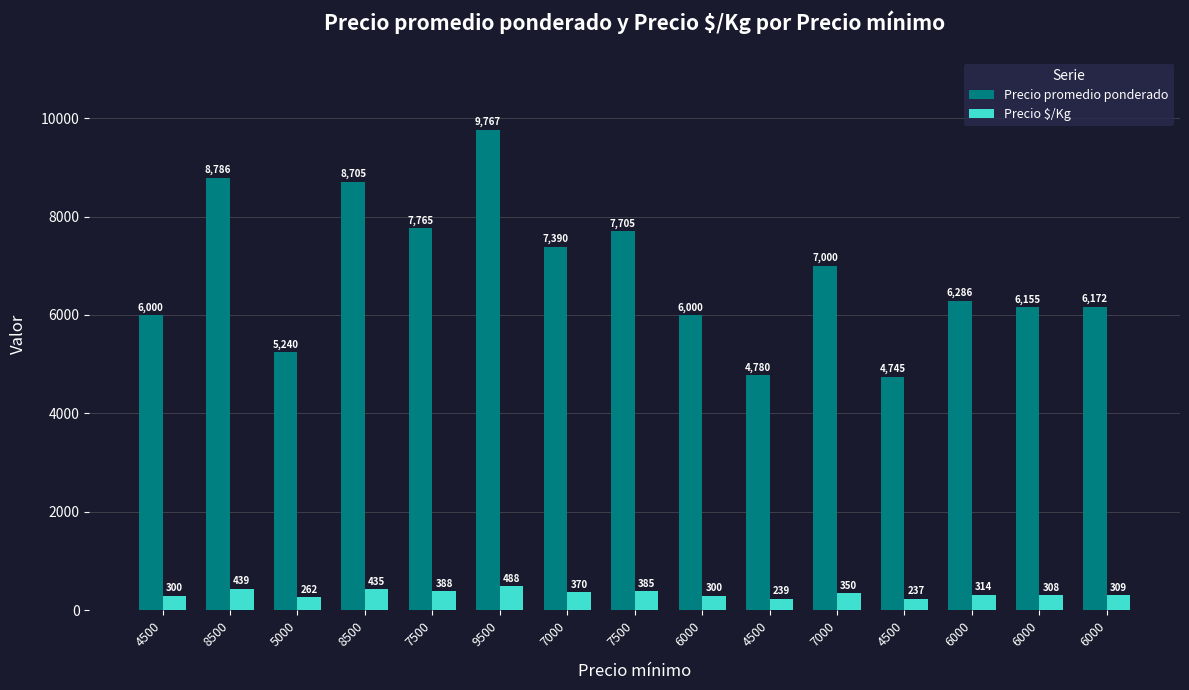

How many groups of bars are there?

15